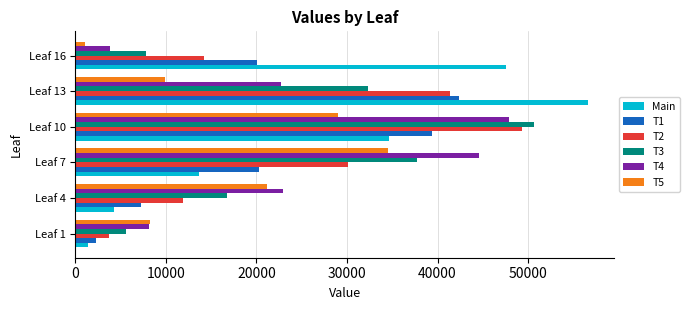

Is the value of T2 at Leaf 13 greater than the value of T1 at Leaf 10?

Yes